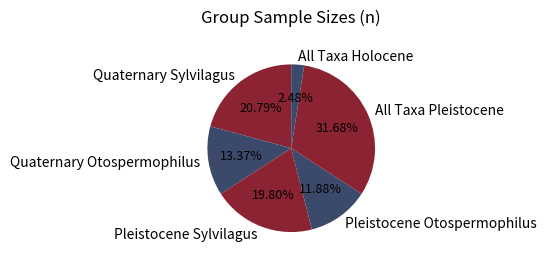

Does All Taxa Pleistocene represent more than half of the total?

No